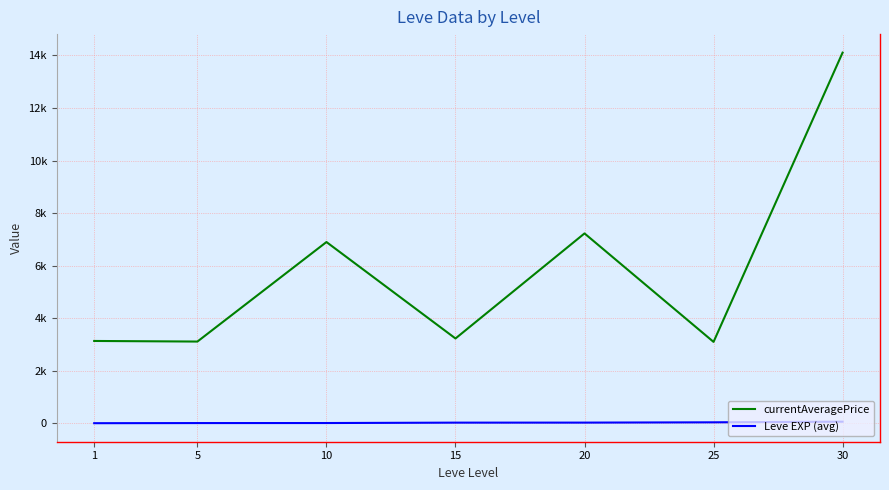

True or false: Leve EXP (avg) and currentAveragePrice intersect in this chart.

False